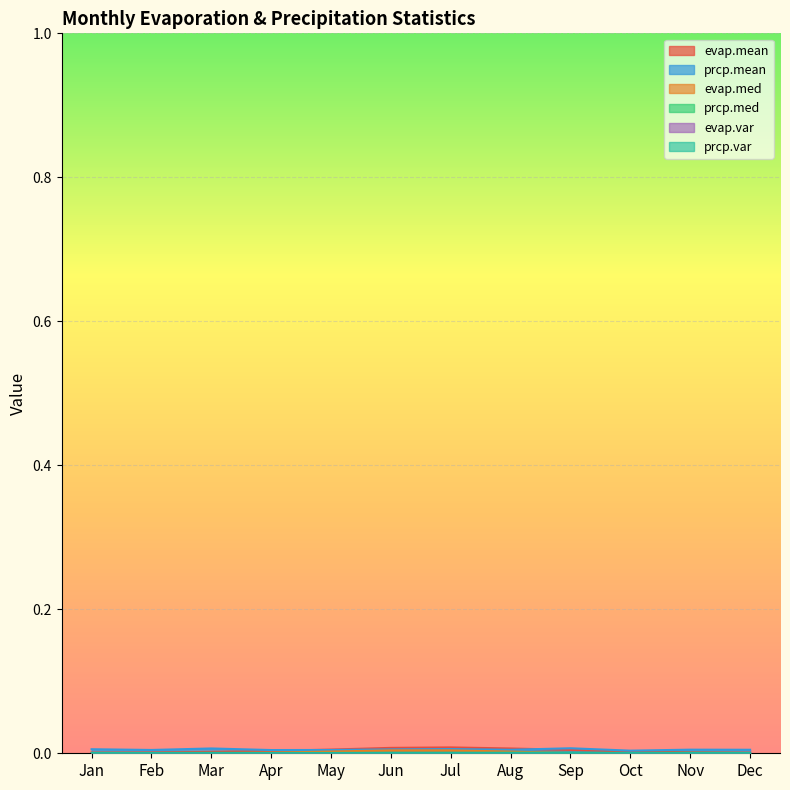

Between Dec and Oct, which is larger?

Oct